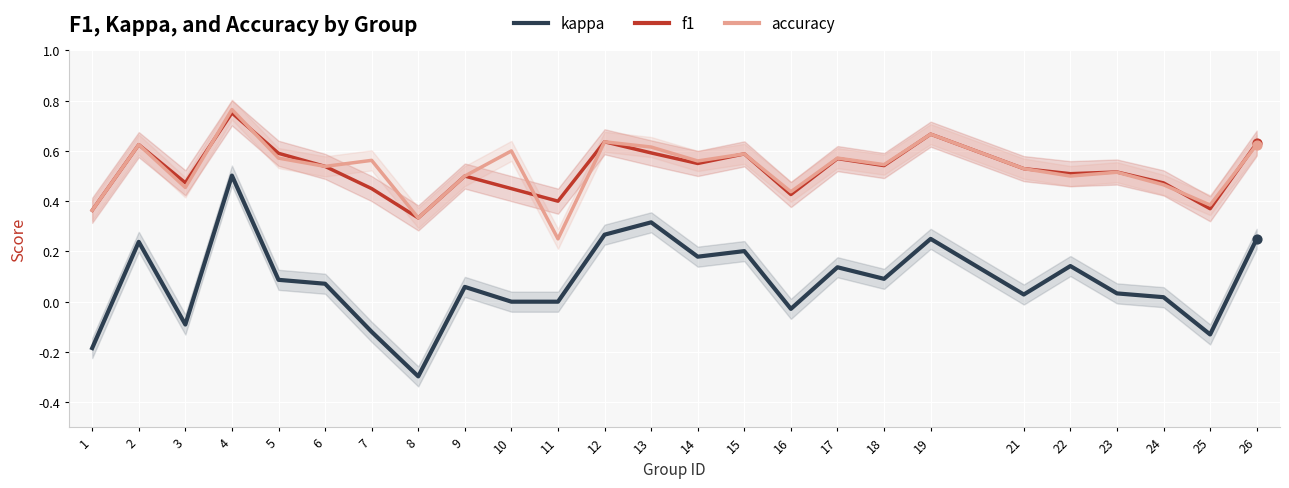

Which series contains the lowest Y value?

kappa